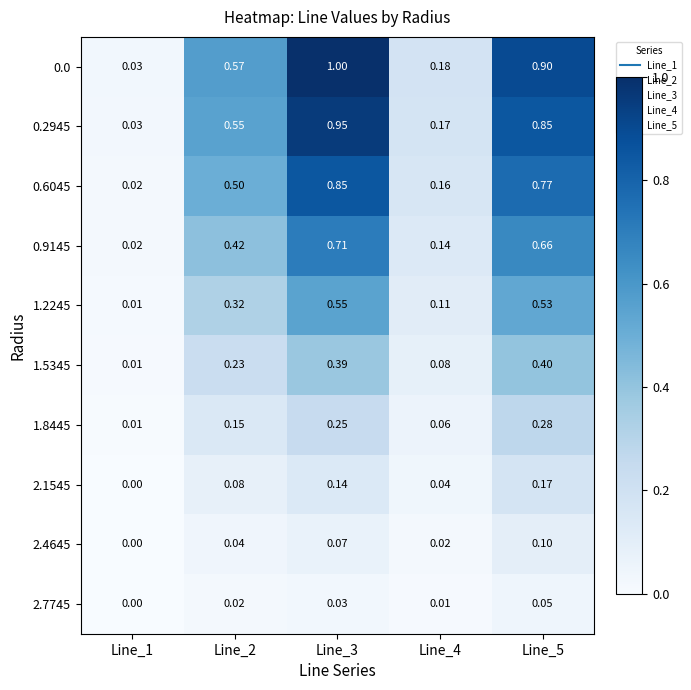

Is the value of 1.8445 at Line_2 greater than the value of 2.1545 at Line_2?

Yes